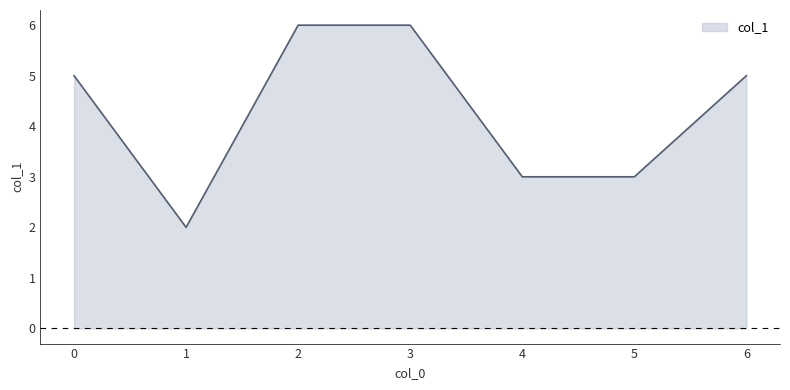

What is the ratio of the value at 3 to the value at 1?

3.0